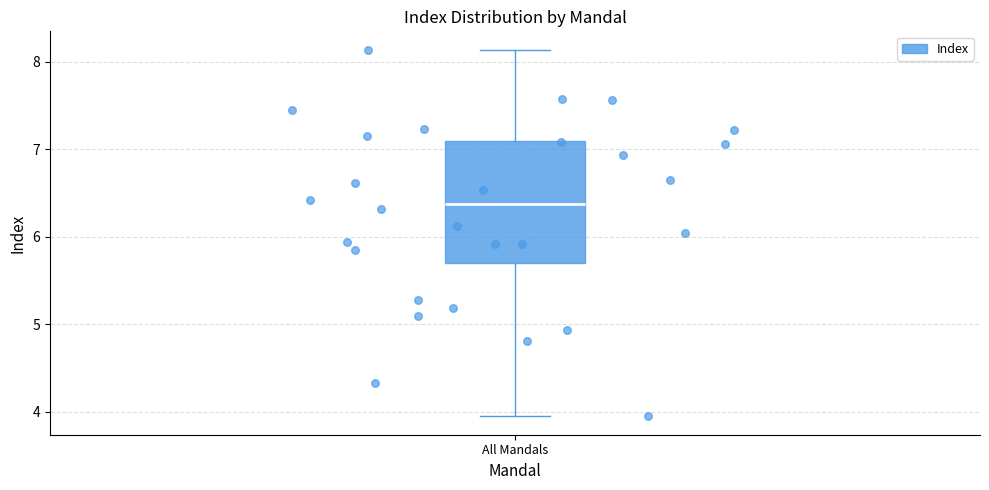

Transcribe this box plot: give where the median line is, the range the box spans, and where the two whiskers end, as read against the y-axis. The values are not printed on the chart, so give them approximately, as read against the axis.

median 6.4, box 5.7 to 7.1, whiskers 3.9 to 8.1